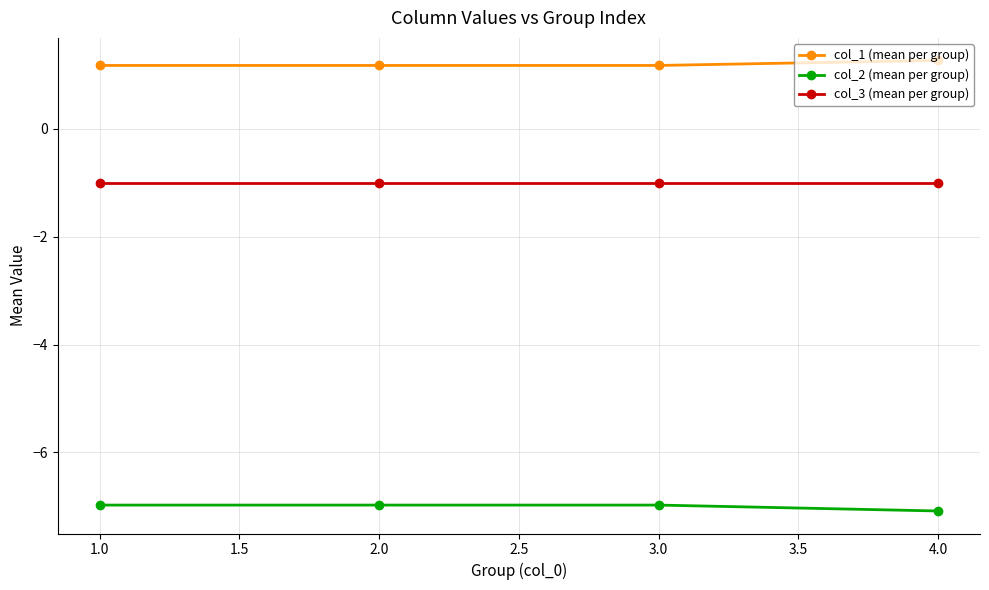

The value of col_2 (mean per group) at 2.0 is -3.1. True or false?

False